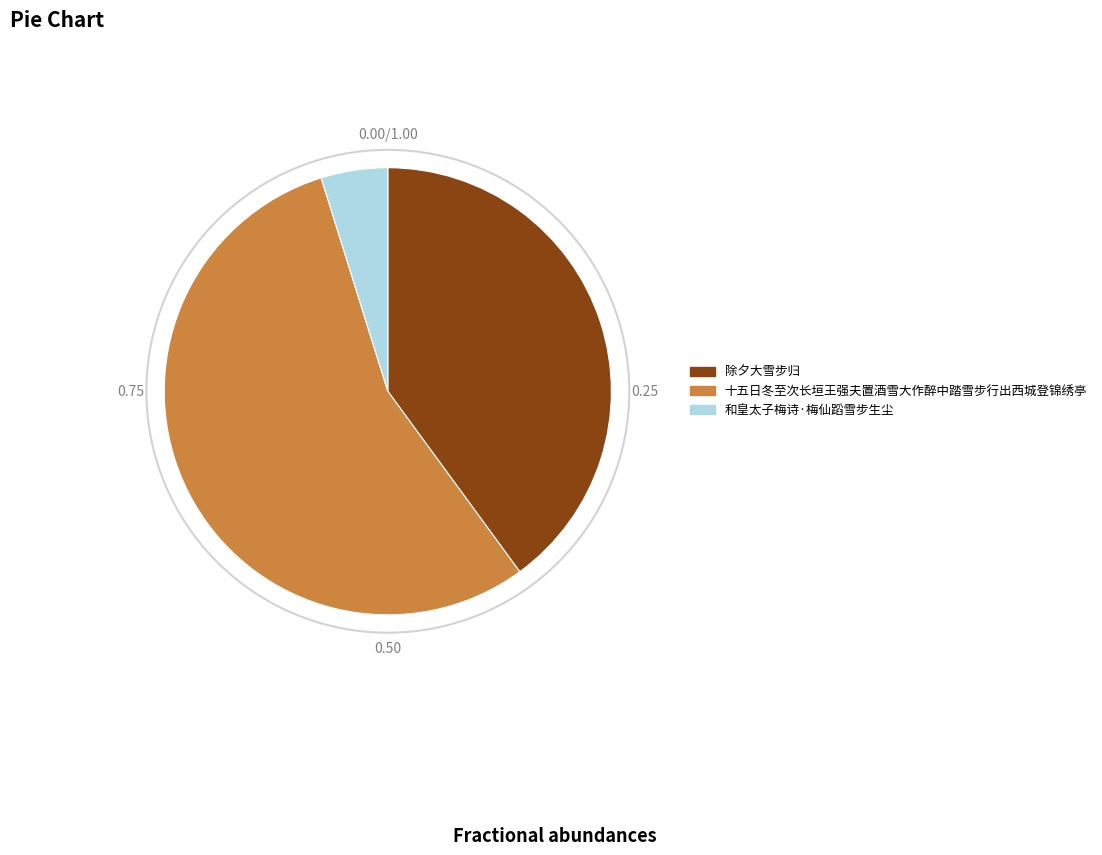

Rank the categories by value from lowest to highest.

和皇太子梅诗·梅仙蹈雪步生尘, 除夕大雪步归, 十五日冬至次长垣王强夫置酒雪大作醉中踏雪步行出西城登锦绣亭